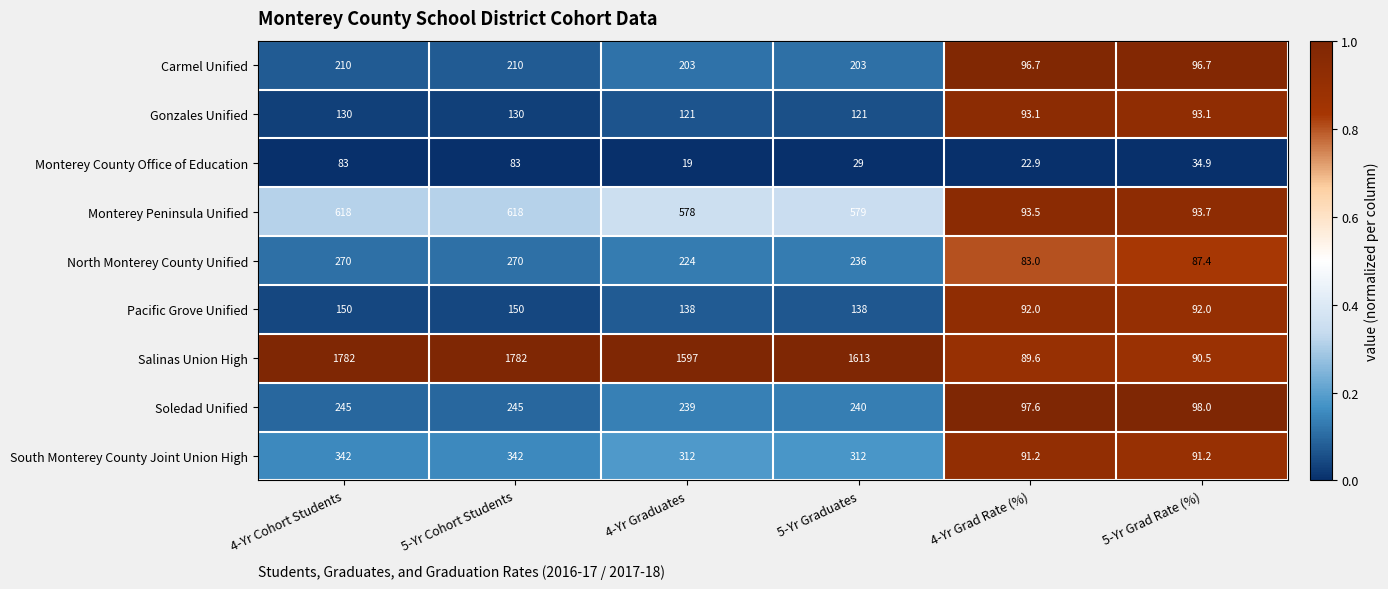

Is the value of North Monterey County Unified at 5-Yr Cohort Students greater than the value of Monterey Peninsula Unified at 5-Yr Graduates?

No